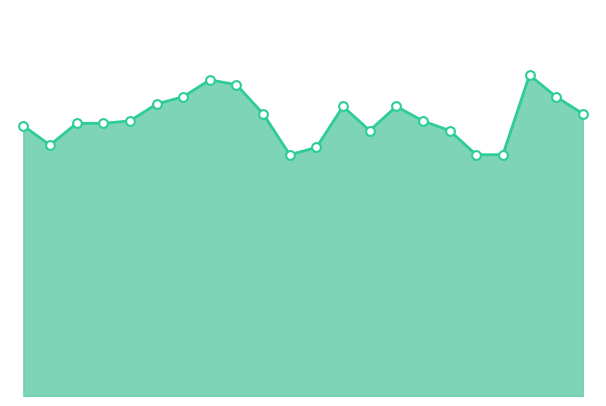

Does the chart have visible grid lines?

No